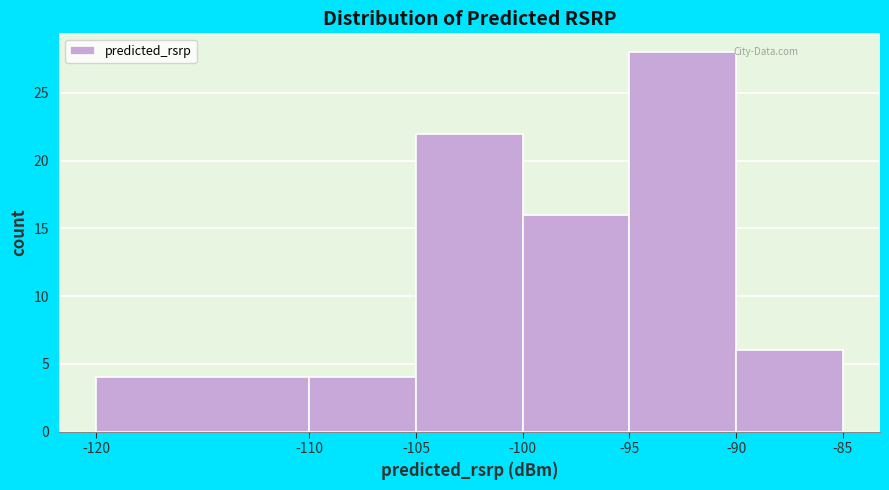

Reading left to right, transcribe this chart: for each bar, give the range it covers on the x-axis and its height. The values are not printed on the chart, so give them approximately, as read against the axis.

-120 to -110: 4
-110 to -105: 4
-105 to -100: 22
-100 to -95: 16
-95 to -90: 28
-90 to -85: 6